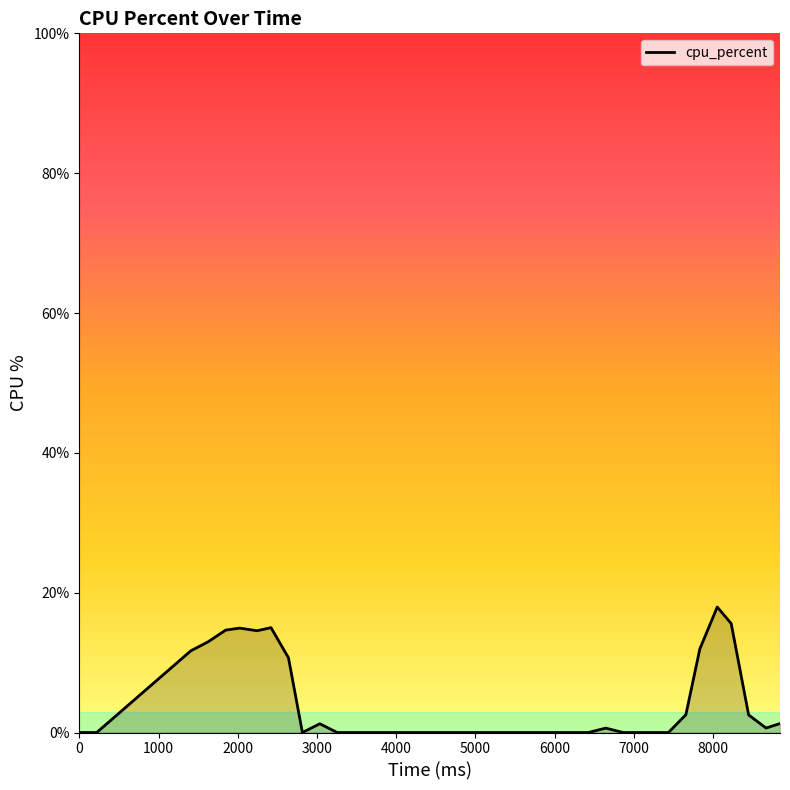

What is the sum of all values?

148.9